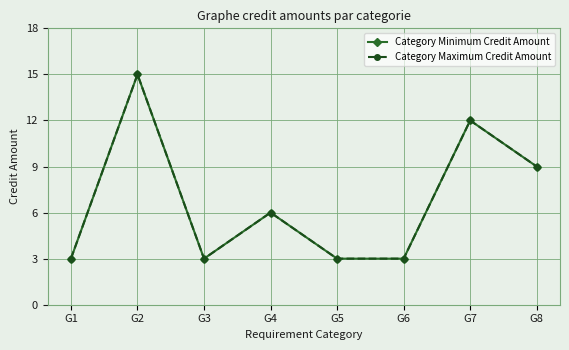

The value of Category Maximum Credit Amount at G2 is 15. True or false?

True